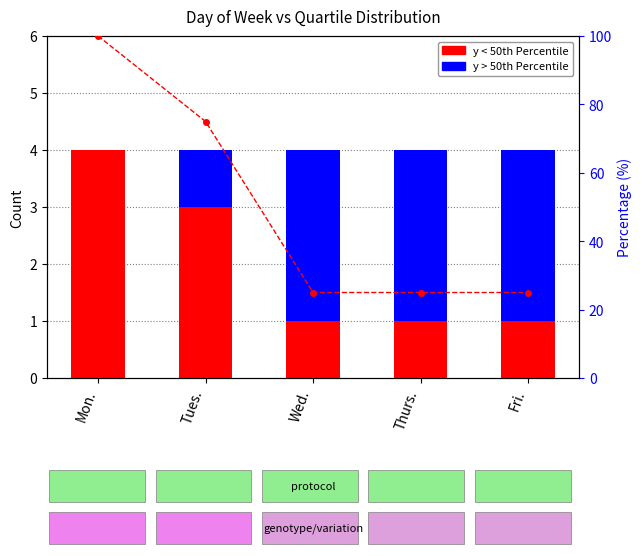

The value of % < 50th at Wed. is 25. True or false?

True